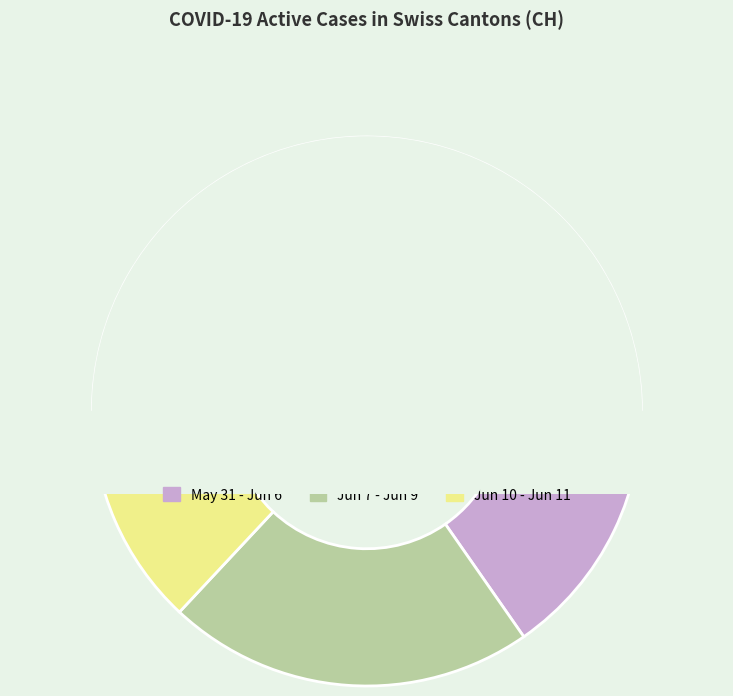

Combined, do 2020-06-11 and 2020-06-10 account for over 50%?

No